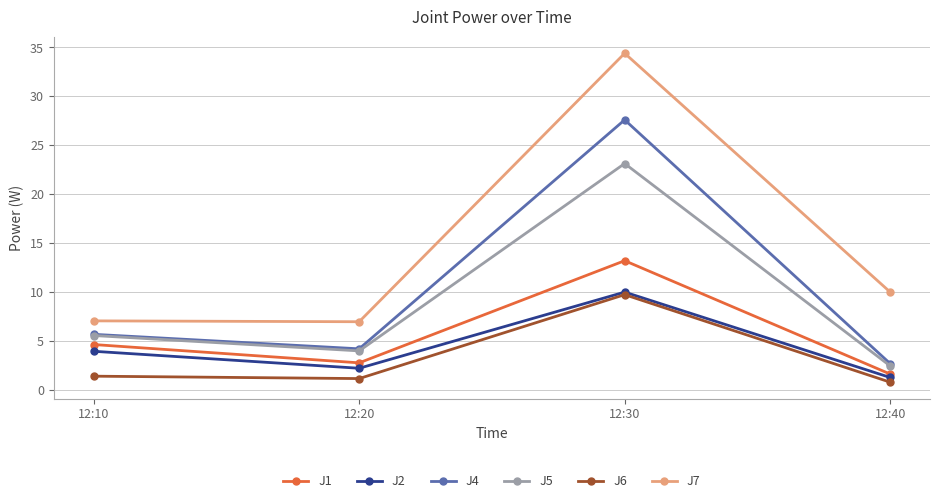

What is the total value across all series at 12:10?

28.3